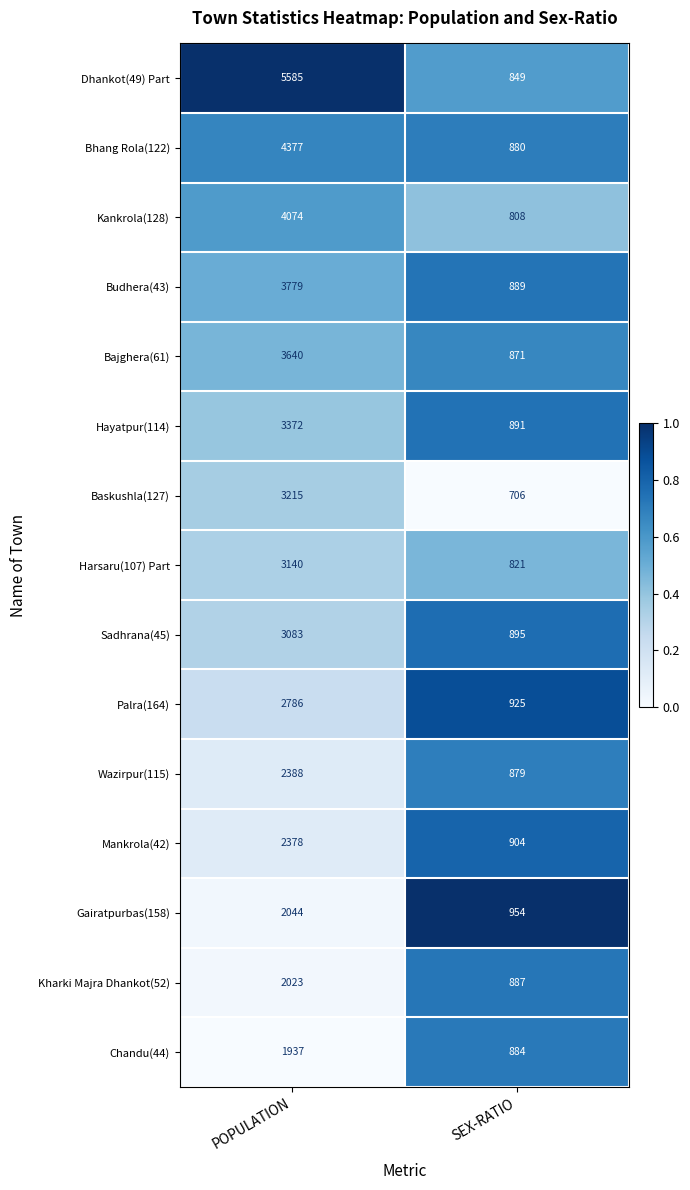

What is the spread (max minus min) of values at SEX-RATIO?

248